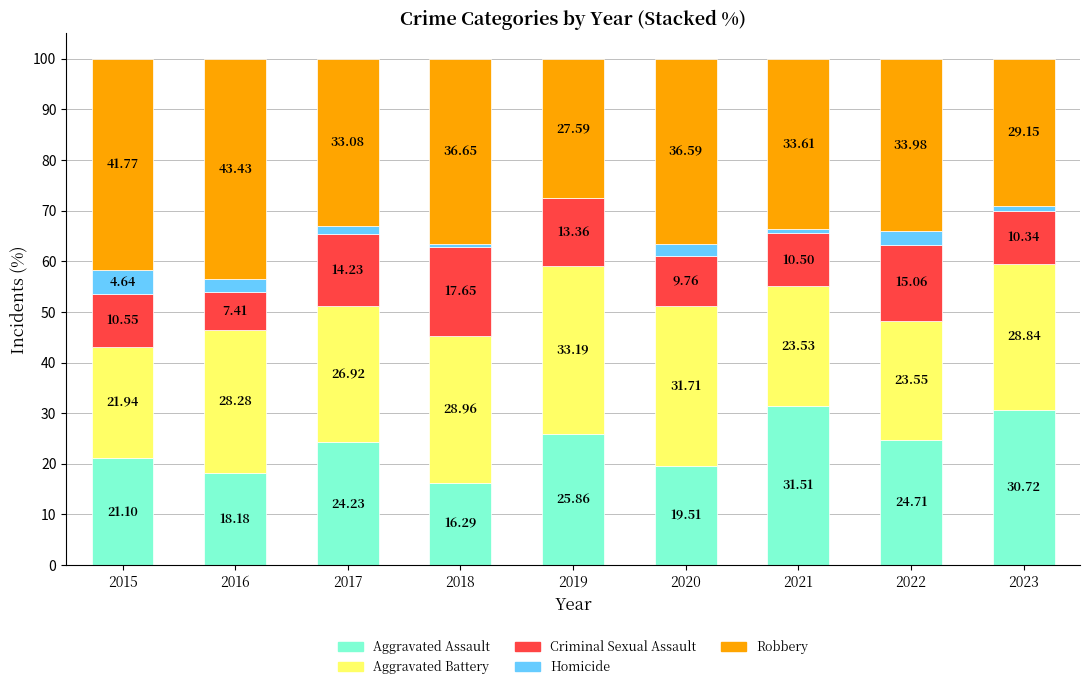

What is the total value across all series at 2017?

100.0